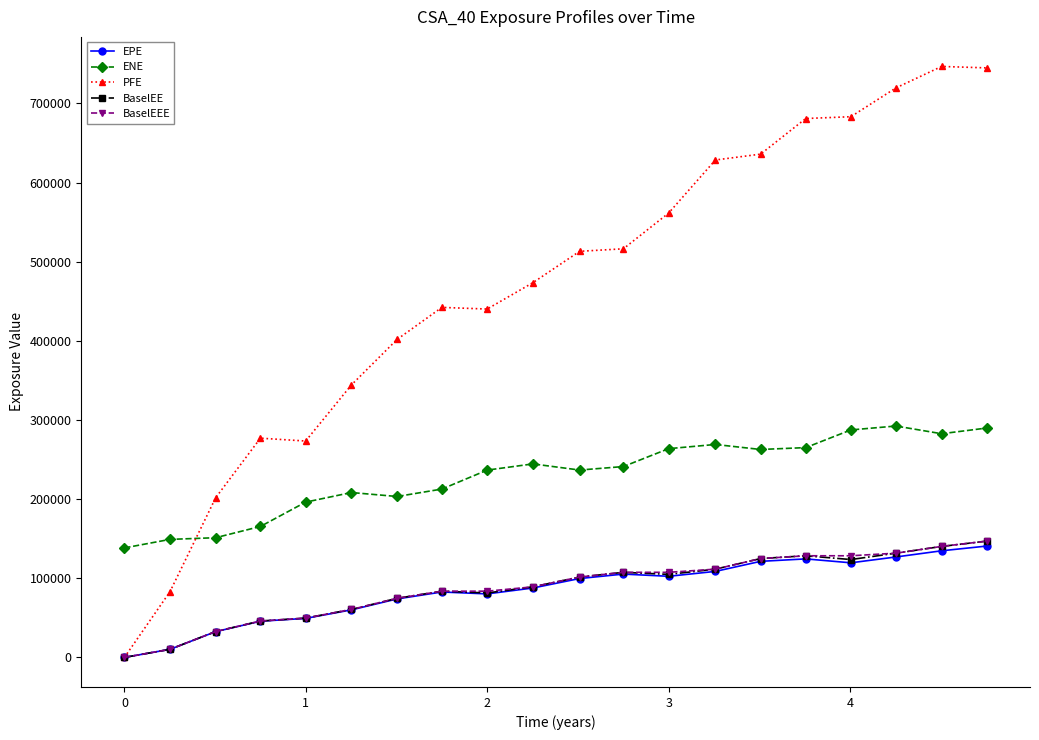

What is the value of the ENE point at the 19th from the left?

282616.0